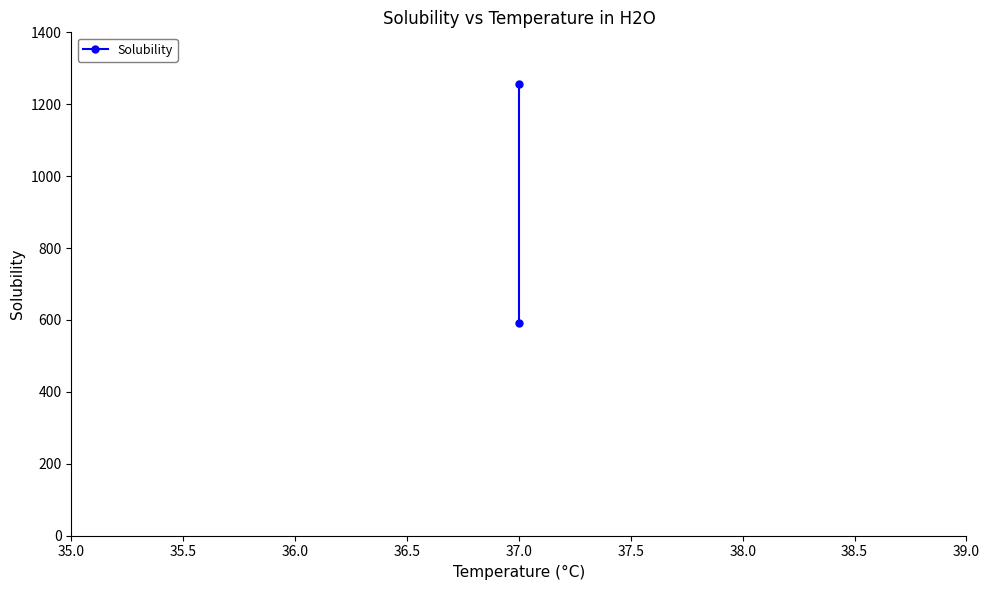

What is the greatest value displayed?

1255.0